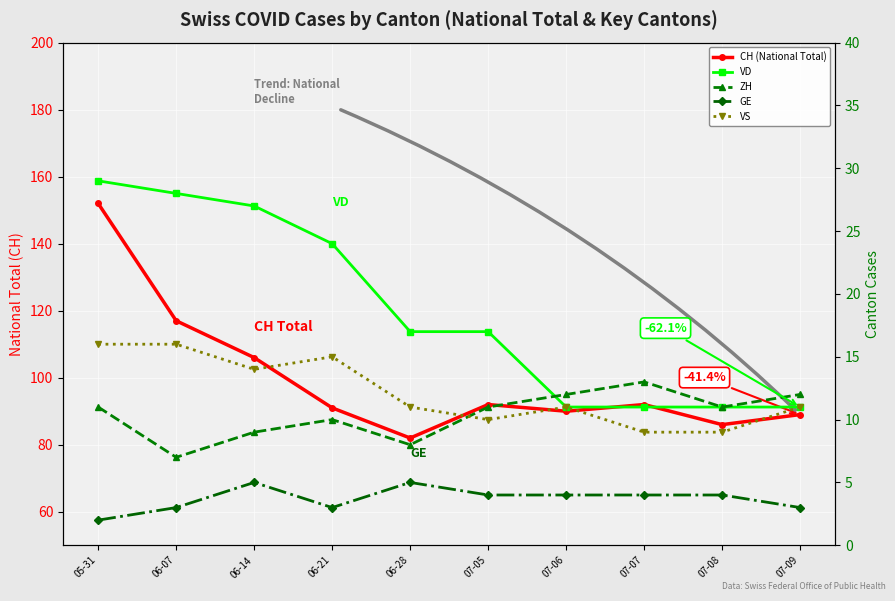

Reading left to right, what are all the values shown in this chart?

CH (National Total): 152	117	106	91	82	92	90	92	86	89
VD: 29	28	27	24	17	17	11	11	11	11
ZH: 11	7	9	10	8	11	12	13	11	12
GE: 2	3	5	3	5	4	4	4	4	3
VS: 16	16	14	15	11	10	11	9	9	11